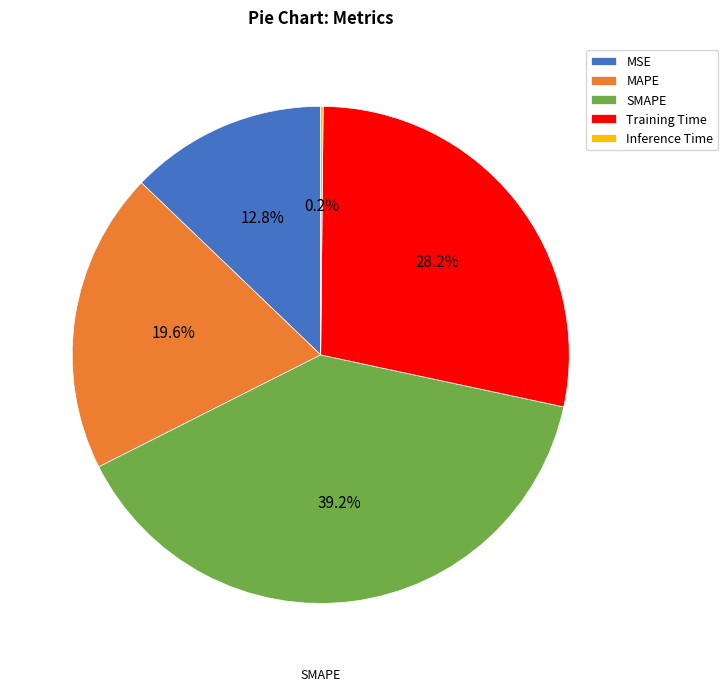

Which has a higher value, MAPE or Training Time?

Training Time